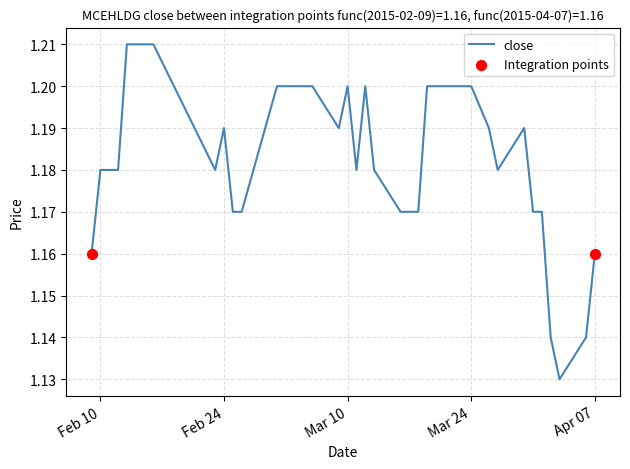

Does the chart have visible grid lines?

Yes